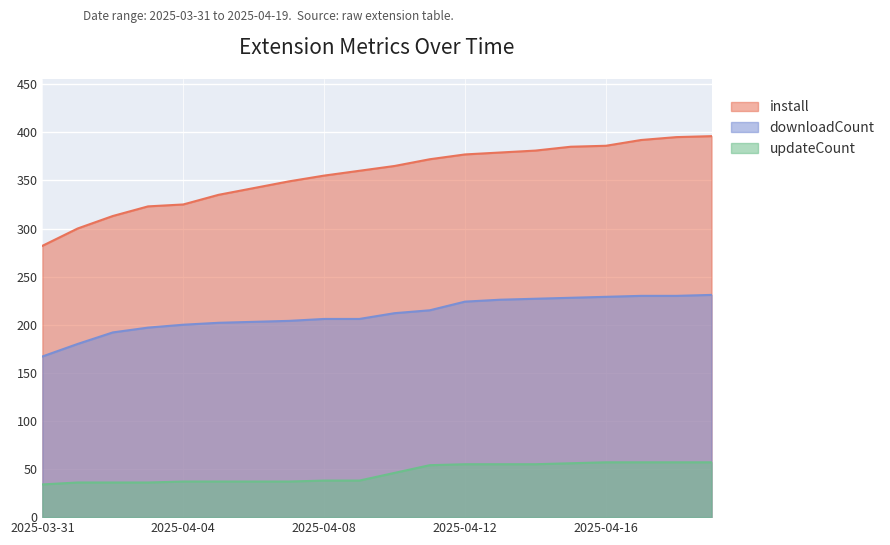

True or false: install has a value of 103 at 2025-04-15.

False